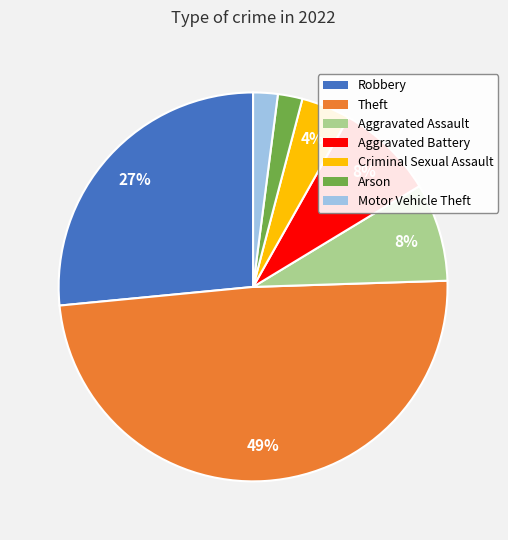

To the nearest percent, what is the combined percentage of Criminal Sexual Assault and Robbery?

31%